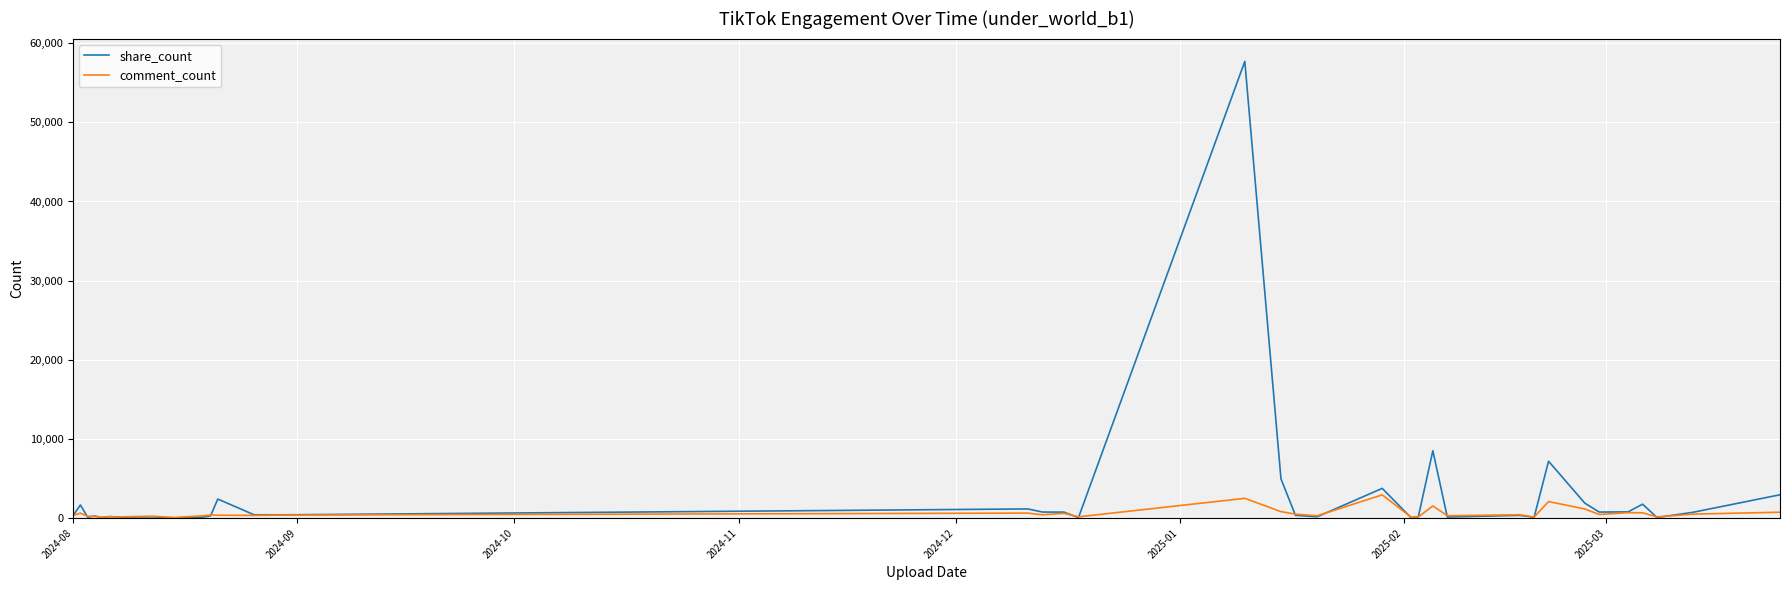

Which series has the largest range (max minus min)?

share_count